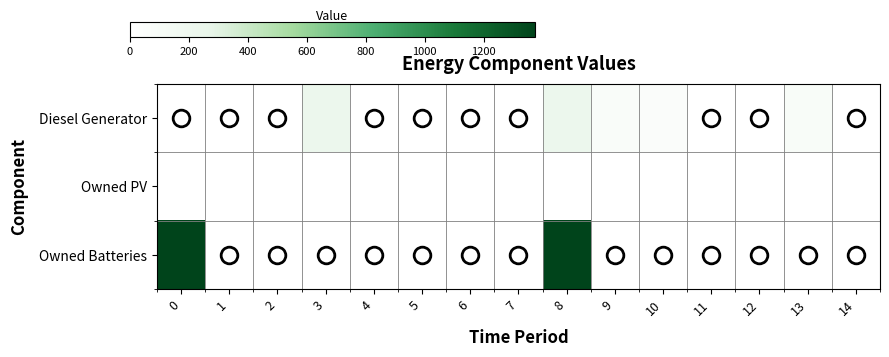

Which series has the widest spread of values?

Owned Batteries